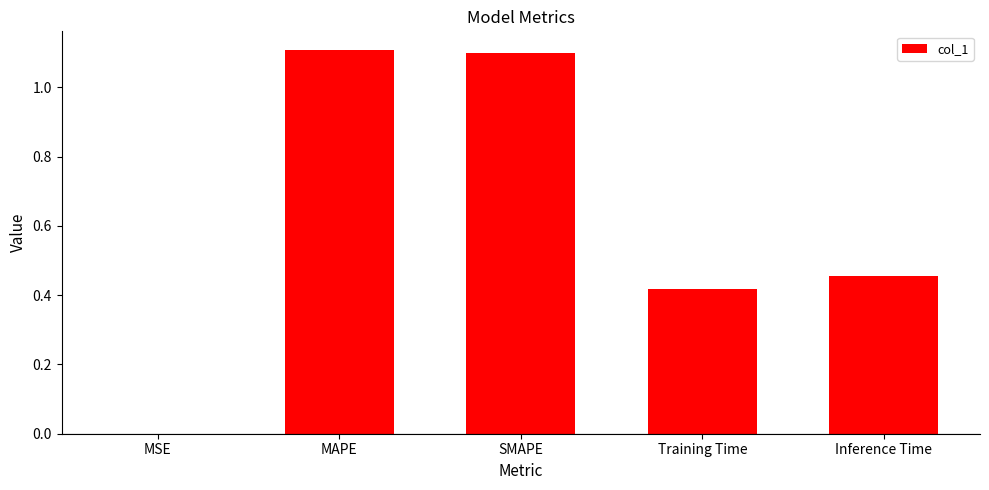

Between Inference Time and MAPE, which is larger?

MAPE